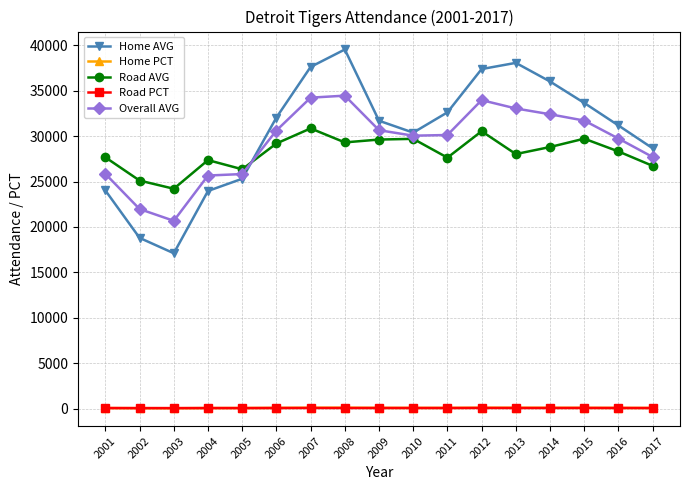

True or false: Home PCT and Road AVG cross at least once.

False